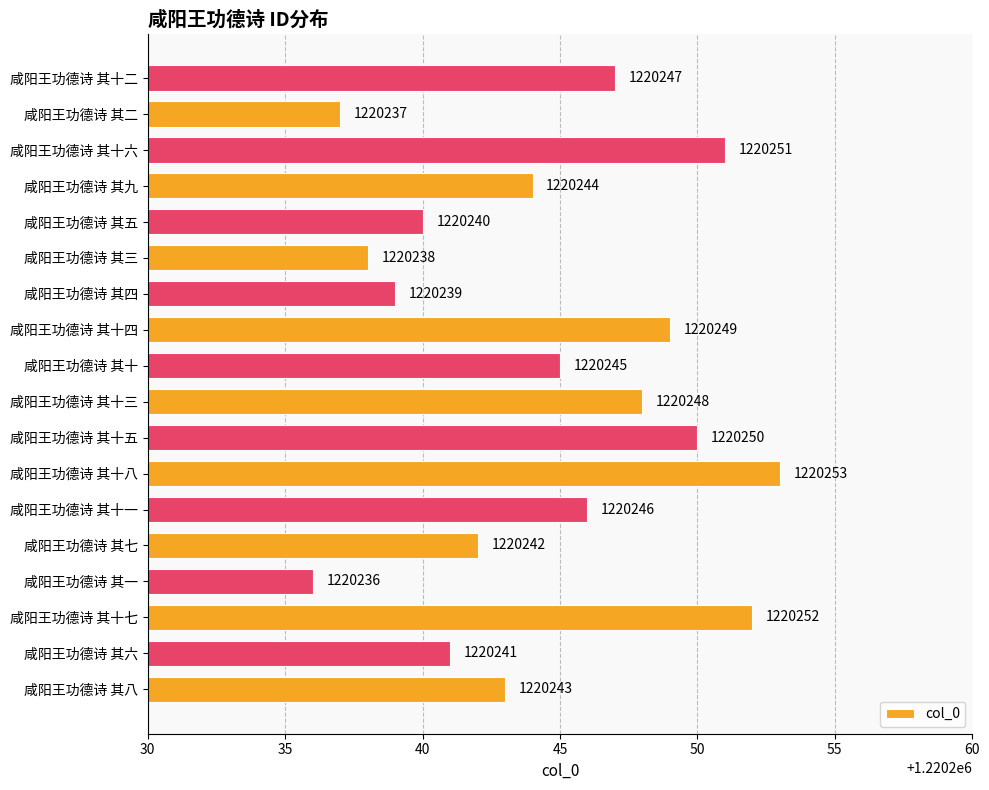

What is the difference between the values at 咸阳王功德诗 其四 and 咸阳王功德诗 其一?

3